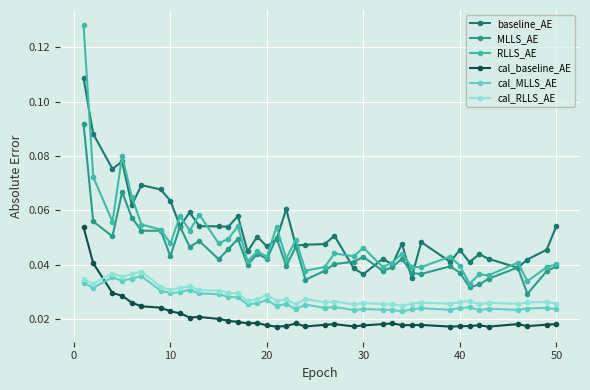

Which series has the largest range (max minus min)?

RLLS_AE